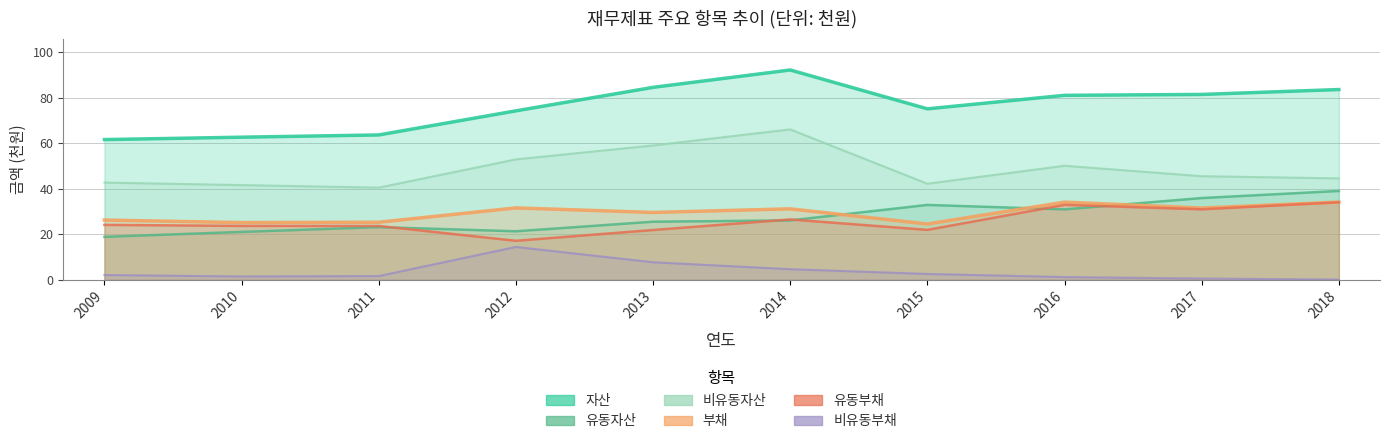

What is the sum of all 유동부채 values?

257.3